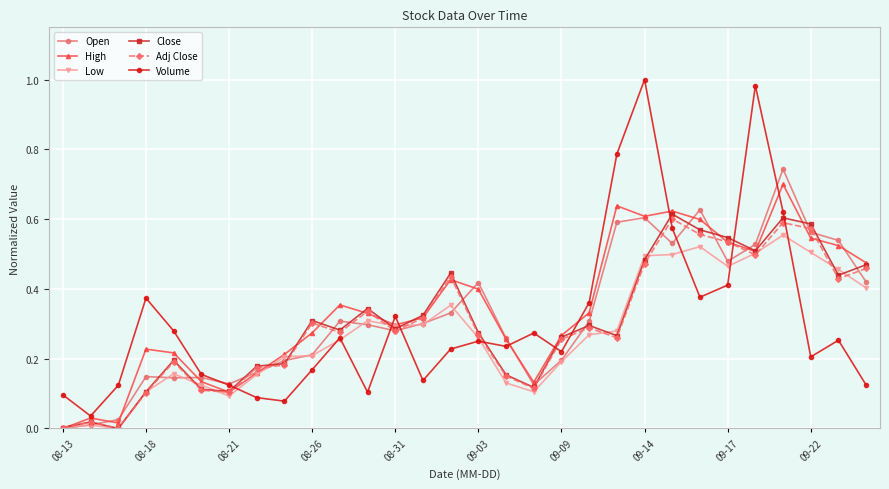

Which series has the largest range (max minus min)?

Volume